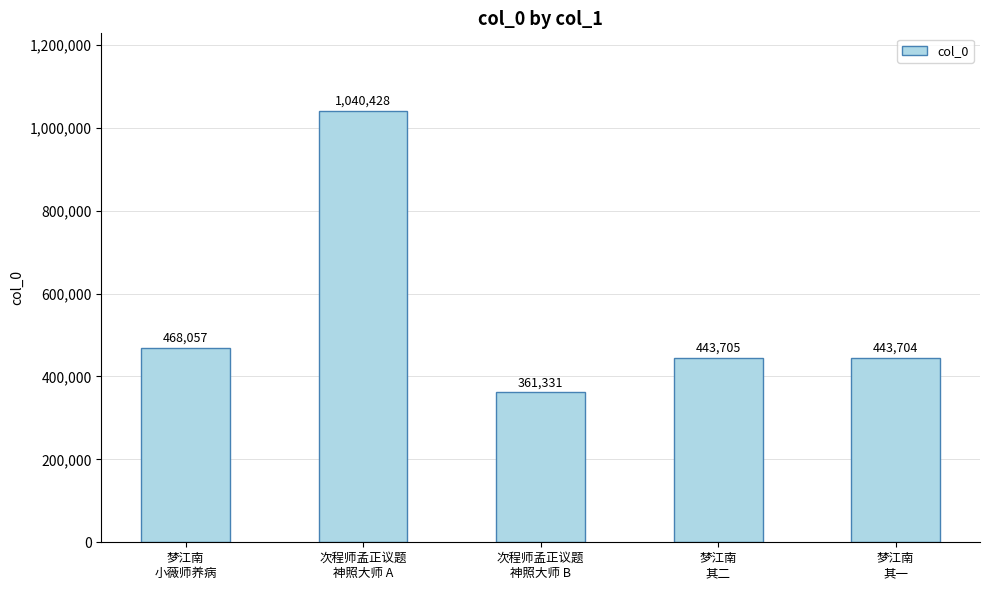

Is it true that the value at 梦江南
其一 is 443704?

True